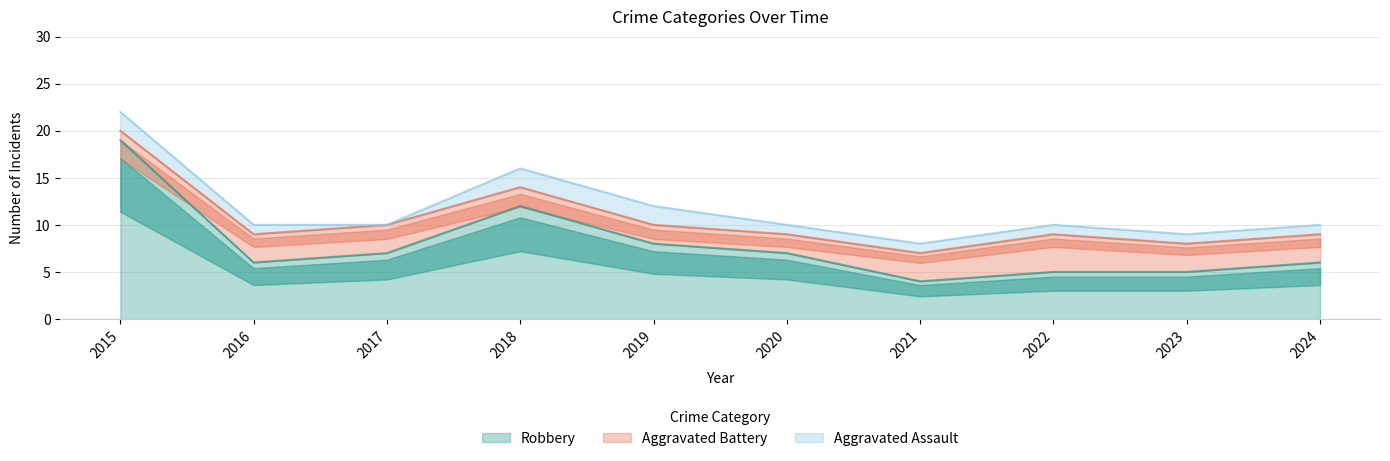

What is the value of the Aggravated Battery point at the 5th from the left?

2